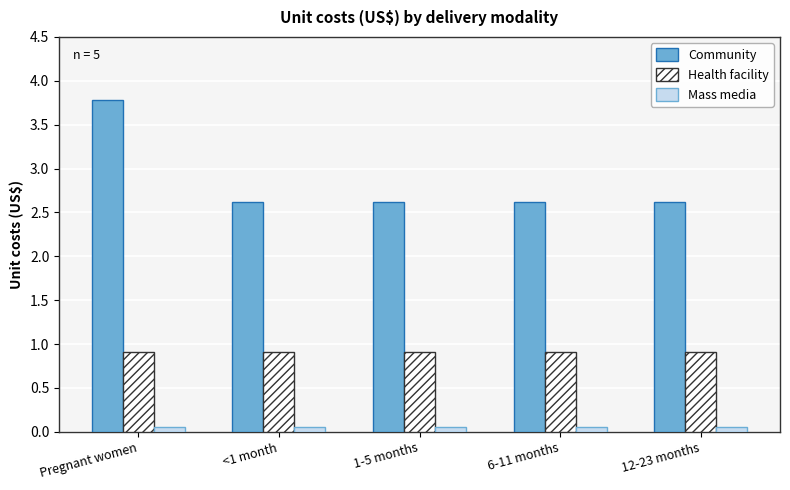

What is the label of the 3rd bar from the left?

1-5 months